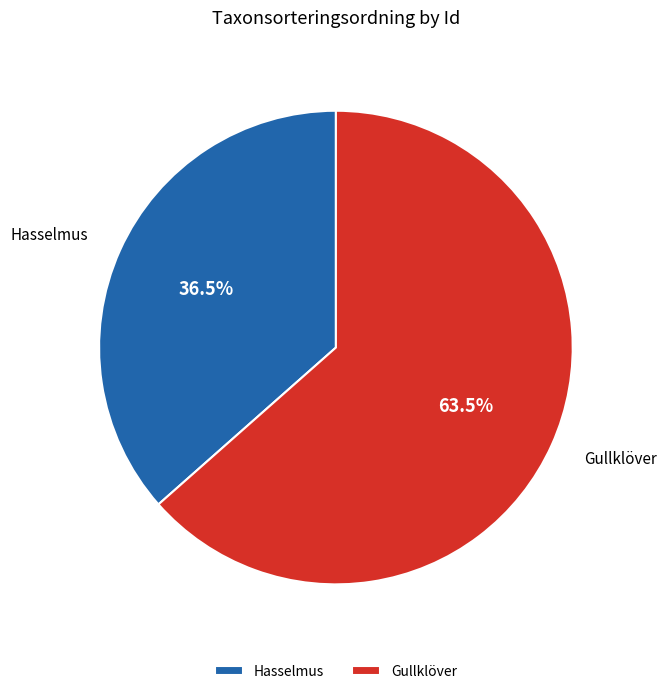

What is the ratio of the value at Hasselmus to the value at Gullklöver?

0.6